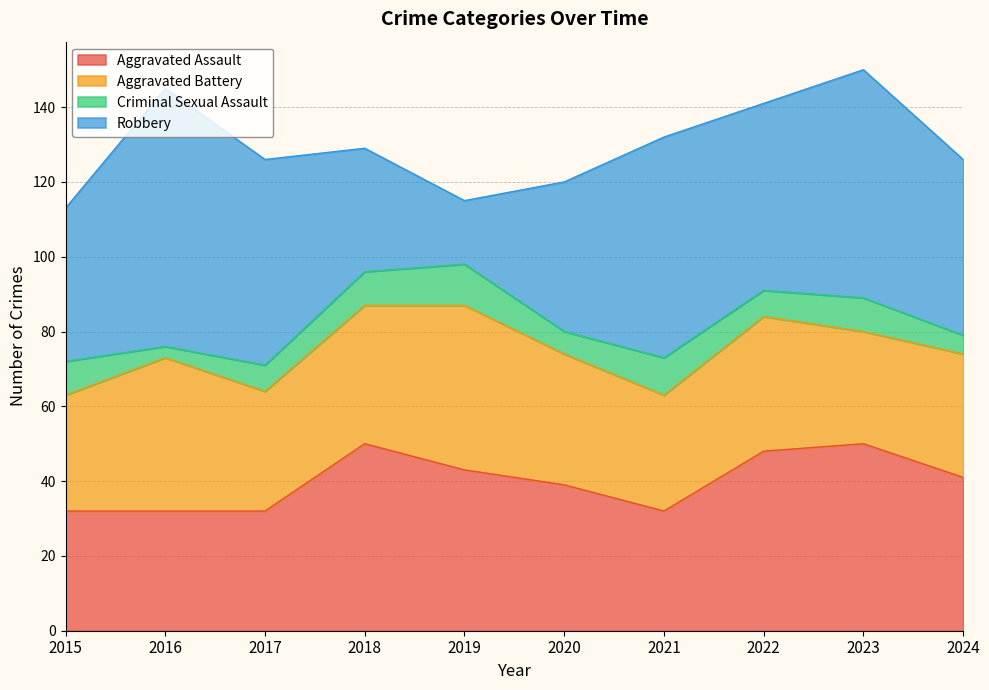

How many lines are shown in the chart?

4